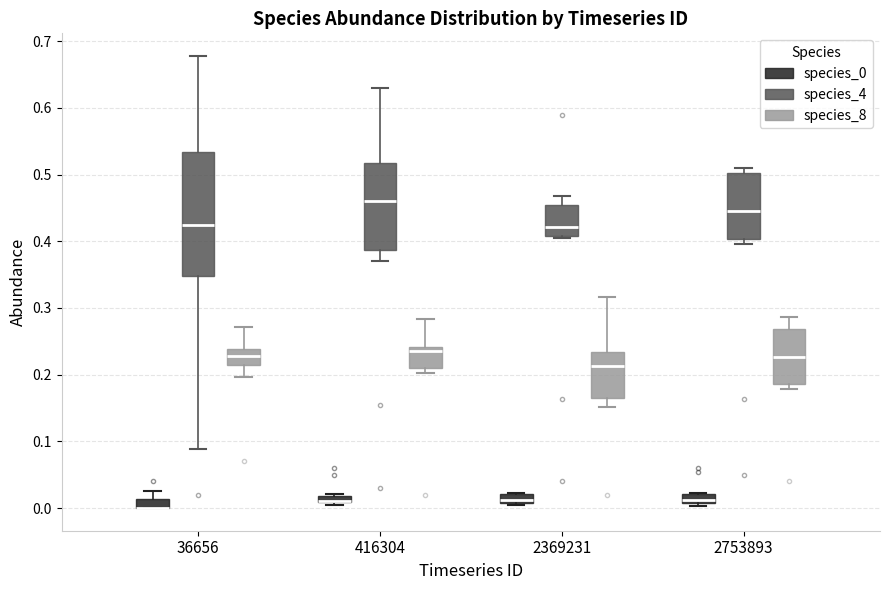

Where does the lower whisker of the box for 36656 (species_8) end on the y-axis? The values are not printed on the chart, so give them approximately, as read against the axis.

0.20